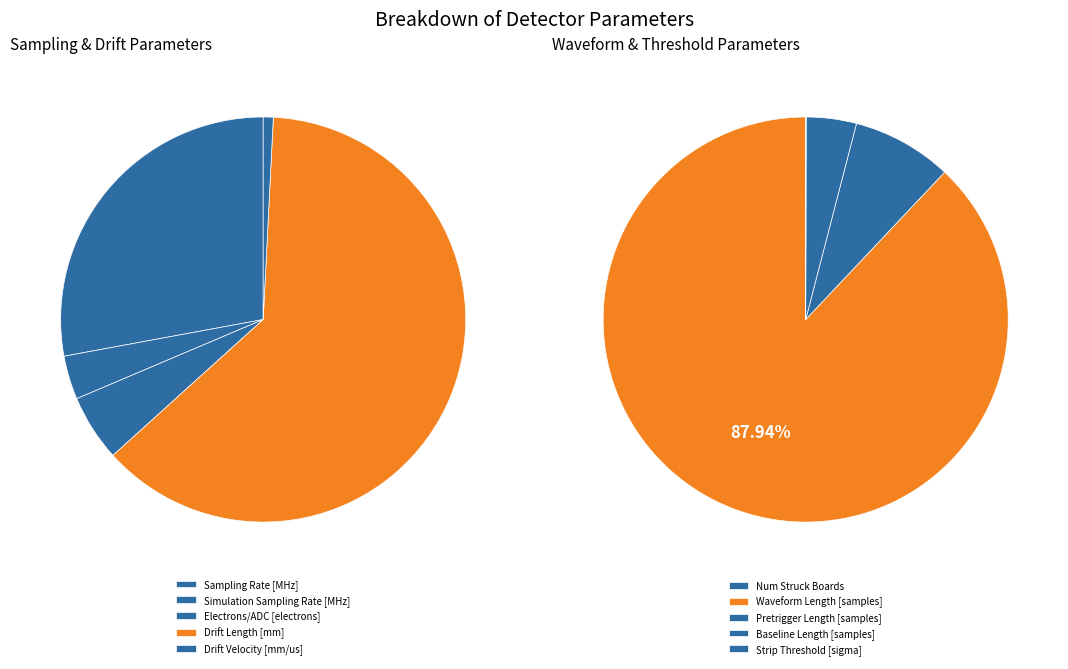

Rank the categories by value from highest to lowest.

Waveform Length [samples], Pretrigger Length [samples], Baseline Length [samples], Drift Length [mm], Sampling Rate [MHz], Electrons/ADC [electrons], Simulation Sampling Rate [MHz], Strip Threshold [sigma], Num Struck Boards, Drift Velocity [mm/us]